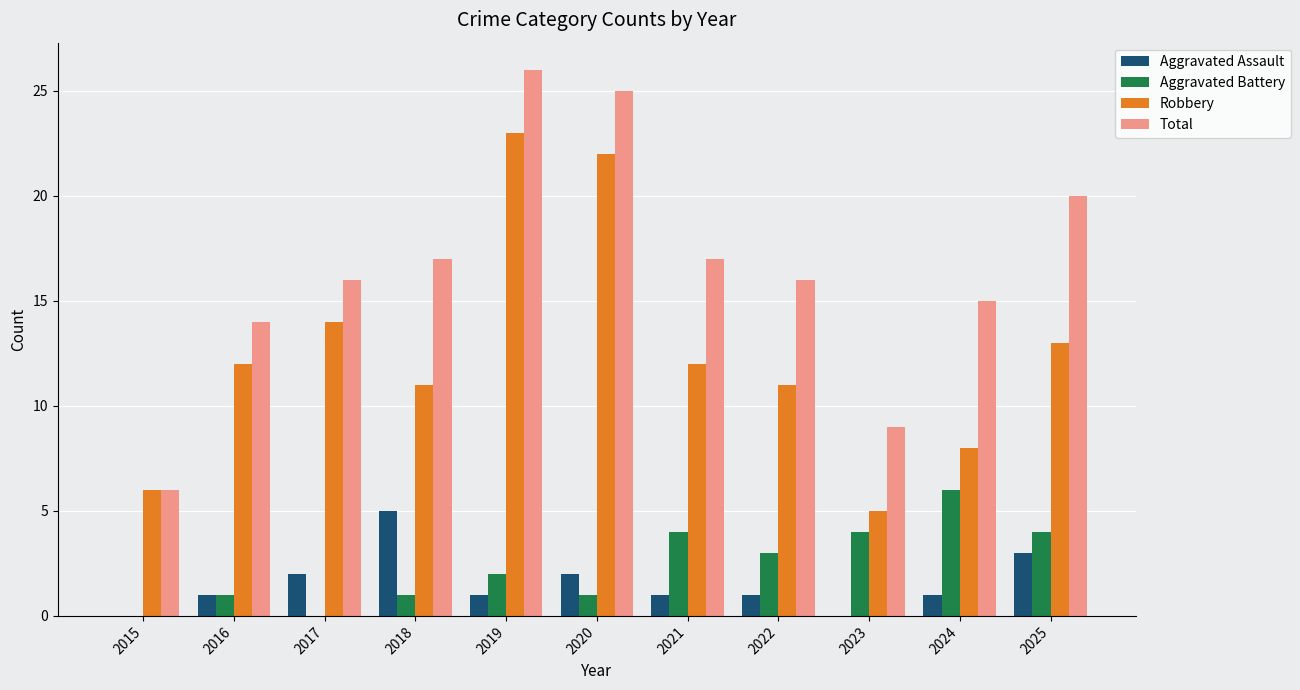

Reading right to left, list all the values displayed in this chart.

Aggravated Assault: 2025=3	2024=1	2023=0	2022=1	2021=1	2020=2	2019=1	2018=5	2017=2	2016=1	2015=0
Aggravated Battery: 2025=4	2024=6	2023=4	2022=3	2021=4	2020=1	2019=2	2018=1	2017=0	2016=1	2015=0
Robbery: 2025=13	2024=8	2023=5	2022=11	2021=12	2020=22	2019=23	2018=11	2017=14	2016=12	2015=6
Total: 2025=20	2024=15	2023=9	2022=16	2021=17	2020=25	2019=26	2018=17	2017=16	2016=14	2015=6